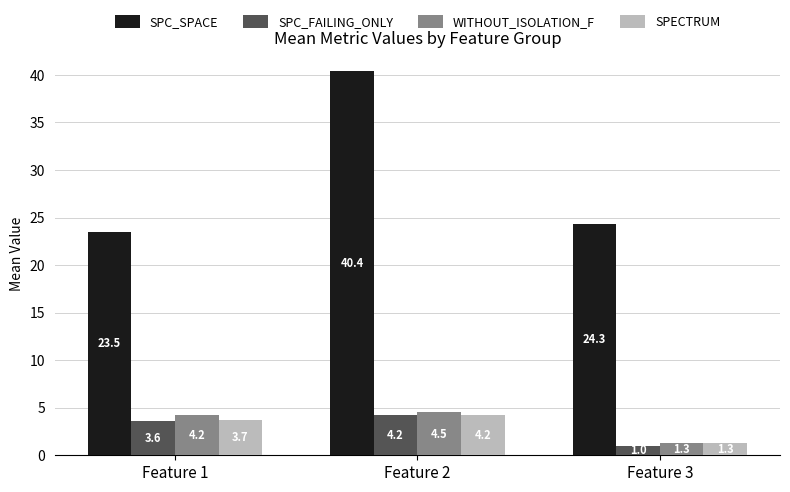

At which label is SPC_SPACE closest to 31?

Feature 3